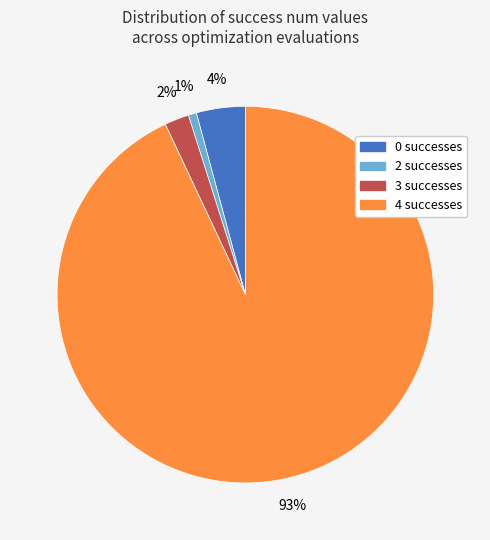

To the nearest percent, what is the average slice percentage?

25%